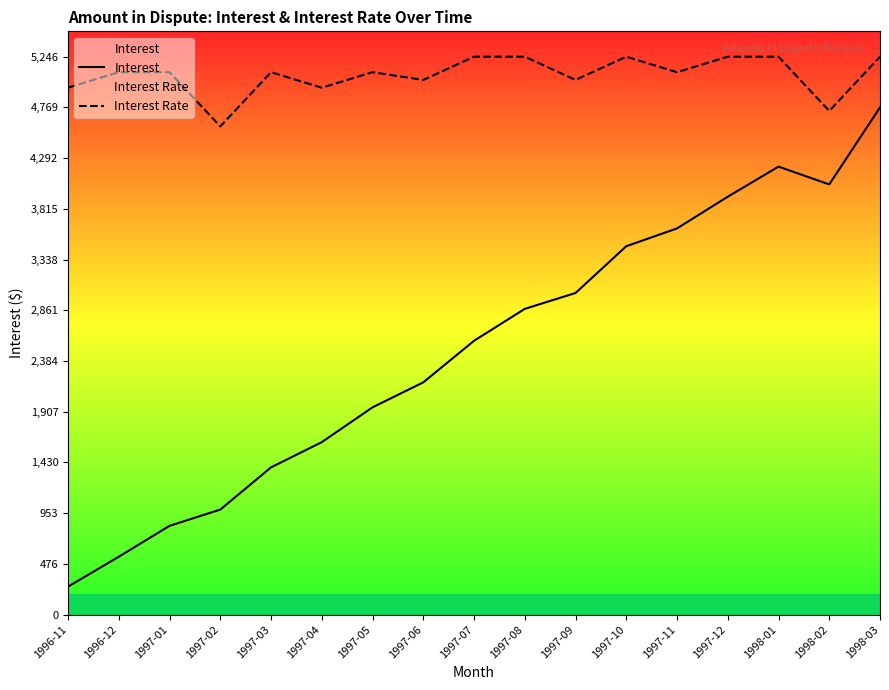

How many data points in Interest Rate are less than 5100?

6